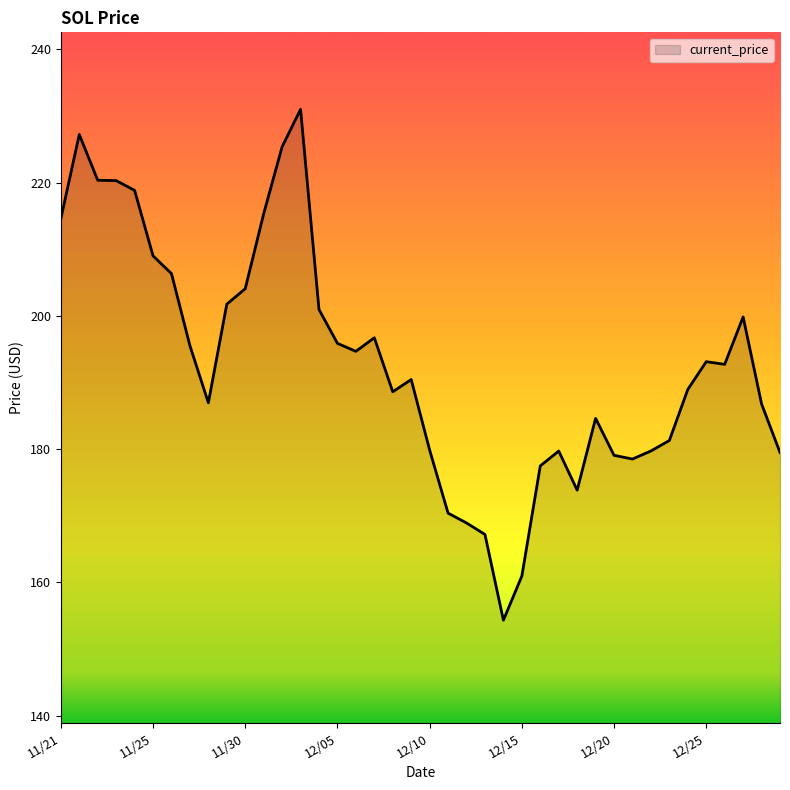

What is the difference between the maximum and minimum values?

76.7